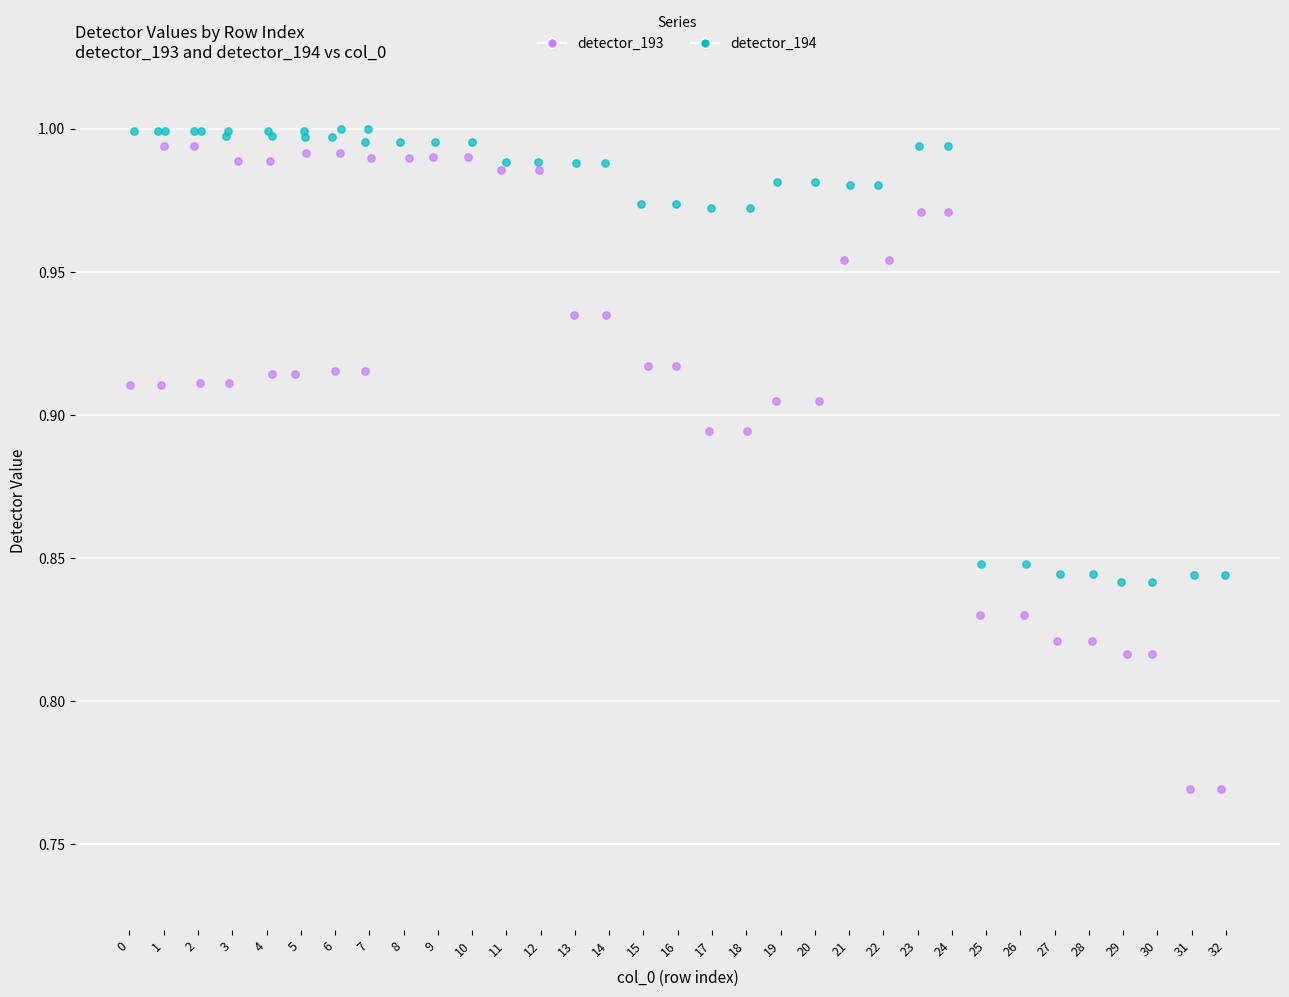

Which series contains the lowest Y value?

detector_194